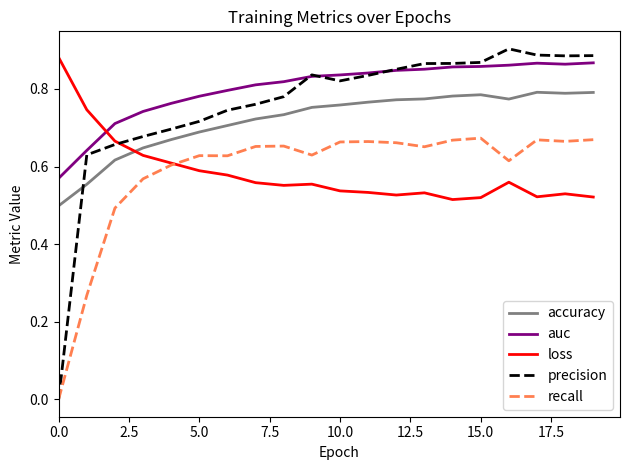

At how many categories does at least one series exceed 0?

20